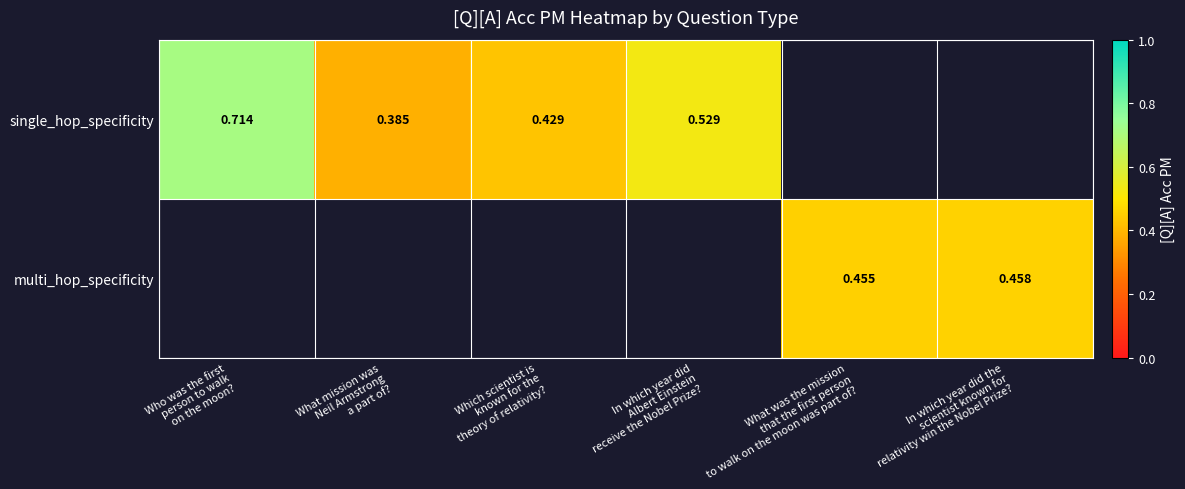

The value of multi_hop_specificity at What was the mission that the first person to walk on the moon was part of? is 0.5. True or false?

True